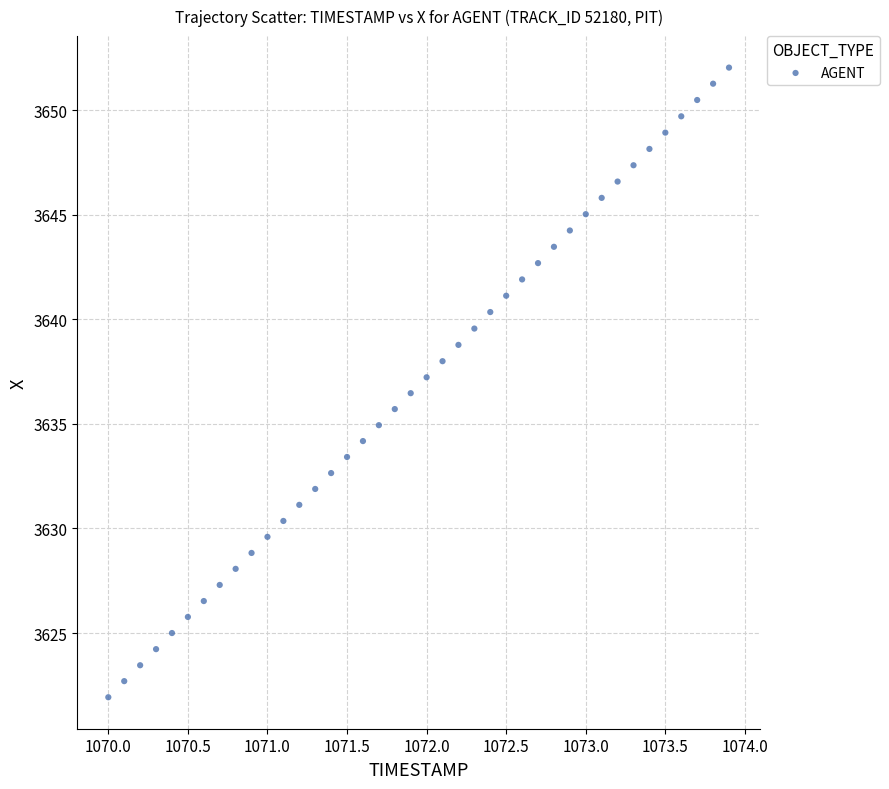

What is the range of Y values (max minus min)?

30.1